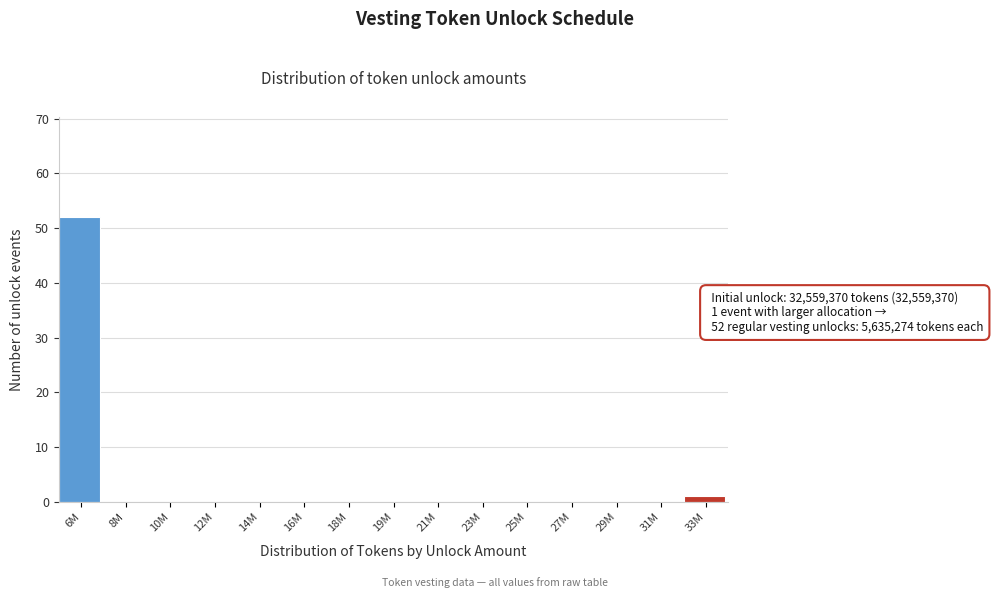

Reading right to left, extract all data points from this chart.

33M=1	31M=0	29M=0	27M=0	25M=0	23M=0	21M=0	19M=0	18M=0	16M=0	14M=0	12M=0	10M=0	8M=0	6M=52